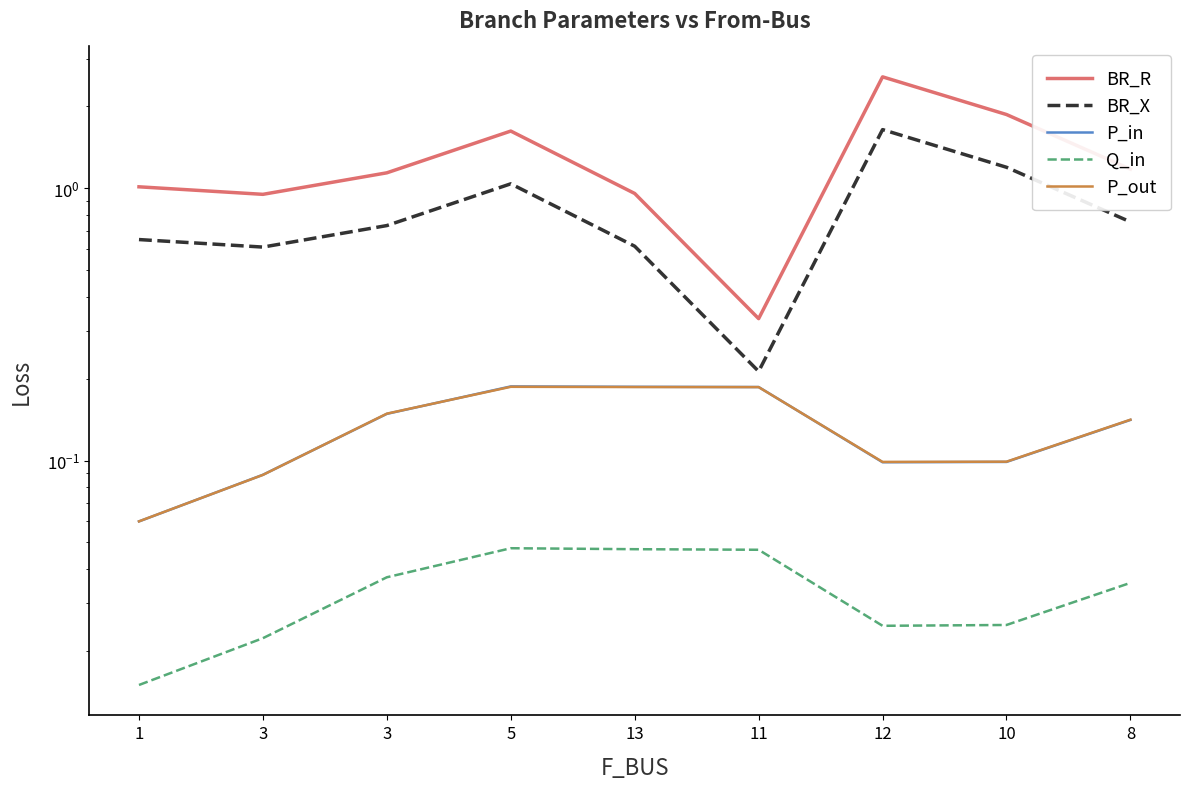

Reading right to left, what are all the values shown in this chart?

BR_R: 8=1.2	10=1.9	12=2.6	11=0.3	13=1.0	5=1.6	3=1.1	3=1.0	1=1.0
BR_X: 8=0.8	10=1.2	12=1.6	11=0.2	13=0.6	5=1.0	3=0.7	3=0.6	1=0.6
P_in: 8=0.1	10=0.1	12=0.1	11=0.2	13=0.2	5=0.2	3=0.1	3=0.1	1=0.1
Q_in: 8=0.0	10=0.0	12=0.0	11=0.0	13=0.0	5=0.0	3=0.0	3=0.0	1=0.0
P_out: 8=0.1	10=0.1	12=0.1	11=0.2	13=0.2	5=0.2	3=0.1	3=0.1	1=0.1